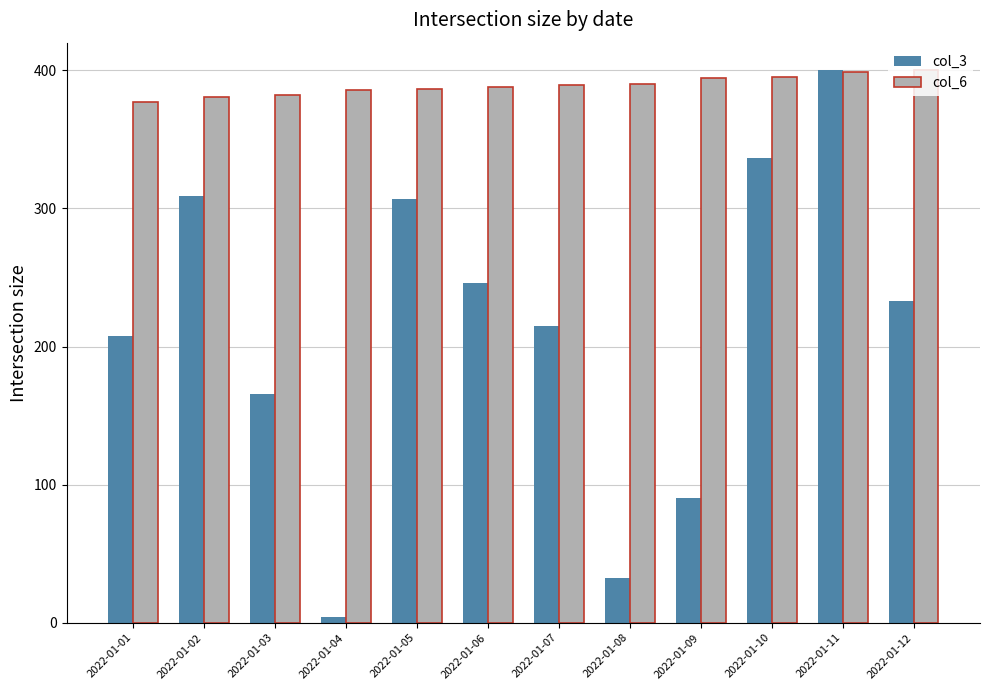

The value of col_6 at 2022-01-01 is 376.7. True or false?

True